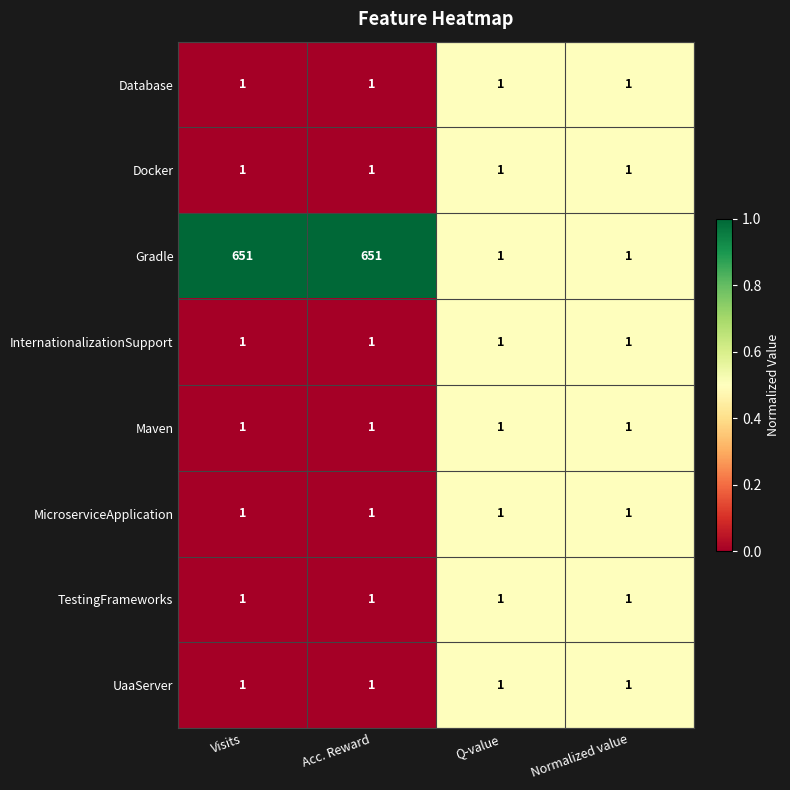

What is the sum of the Gradle values at Acc. Reward and Q-value?

652